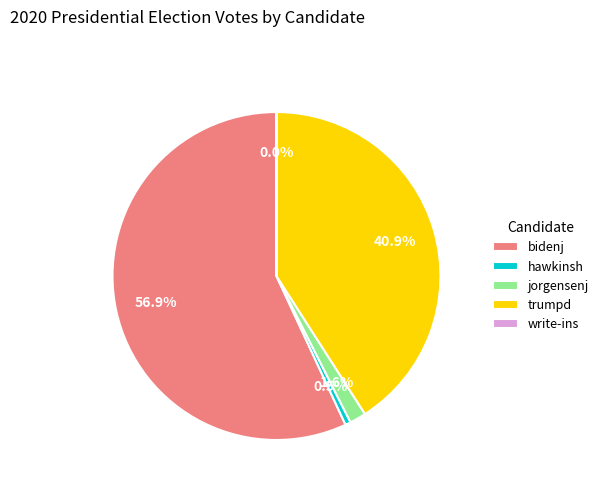

Is it true that jorgensenj is 12% of the pie?

False